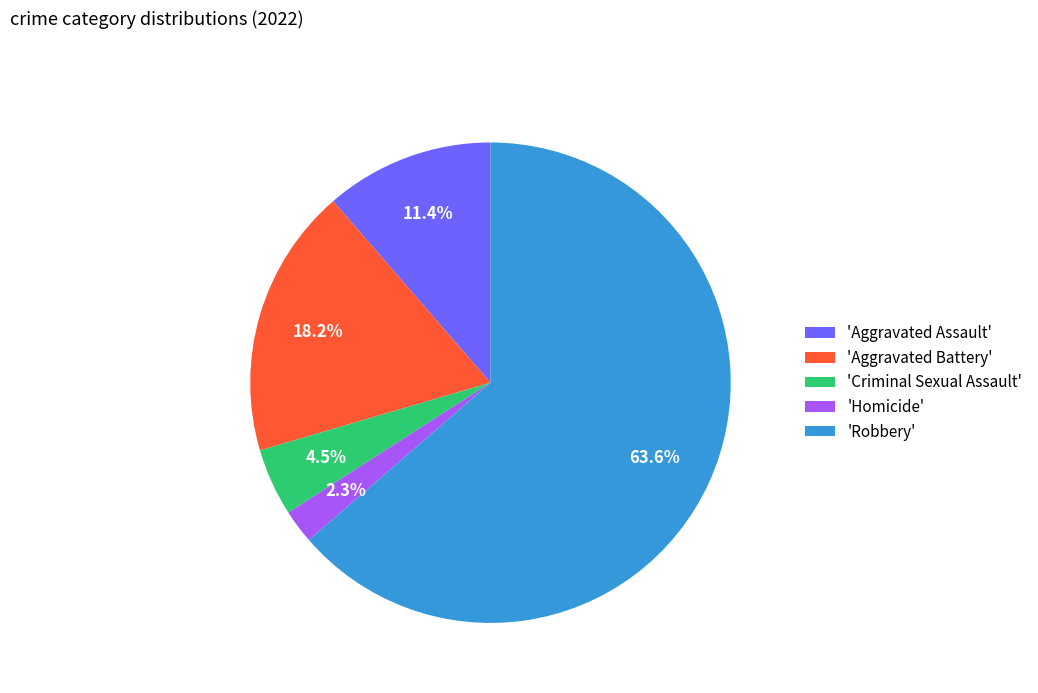

Which slice represents more than half of the pie?

'Robbery'